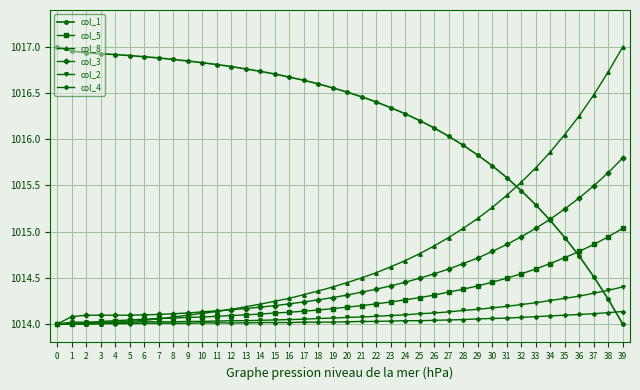

What is the sum of all col_2 values?

40564.5